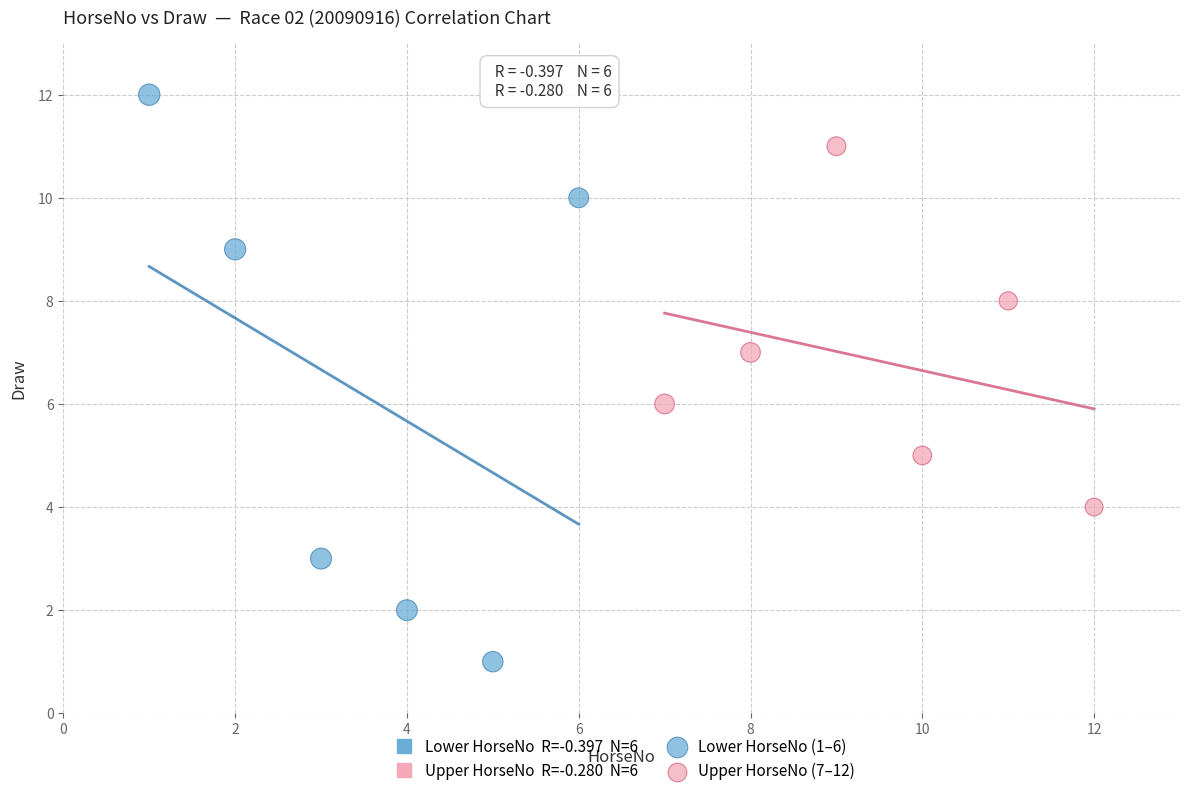

Which series contains the lowest Y value?

Lower HorseNo (1–6)